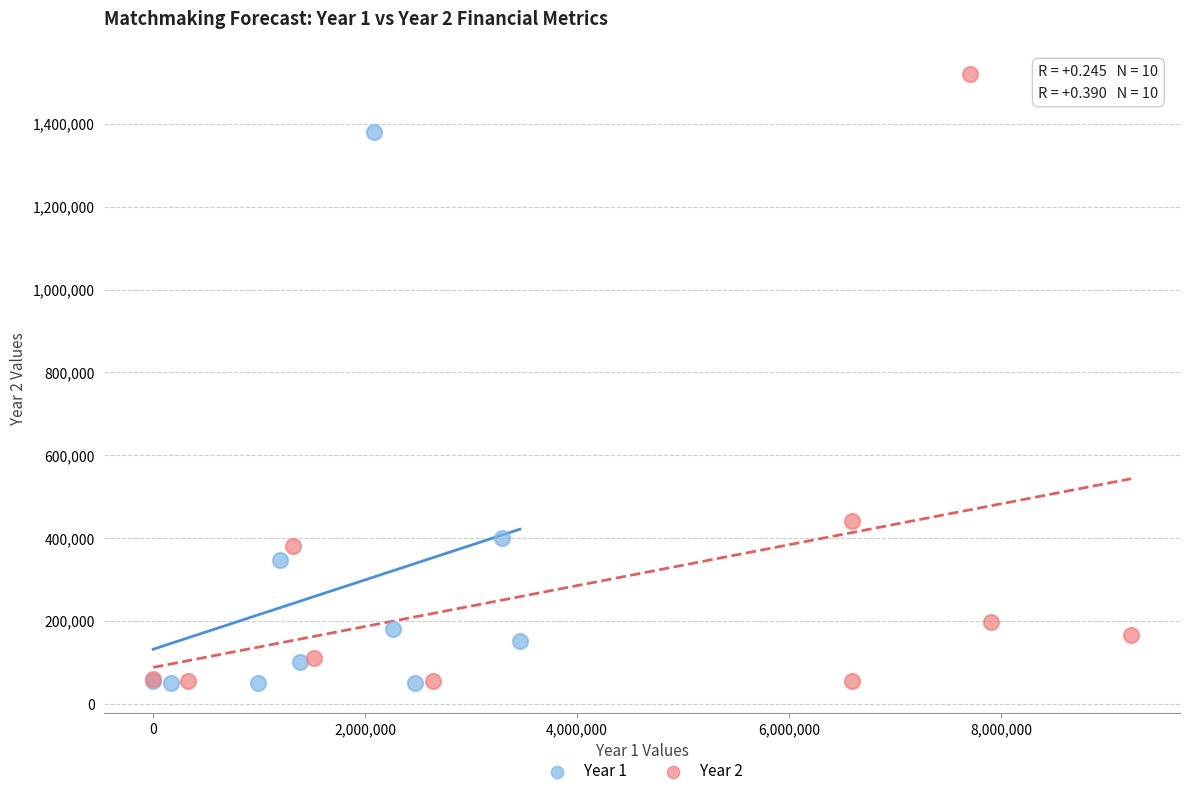

Which series reaches the maximum Y coordinate?

Year 2